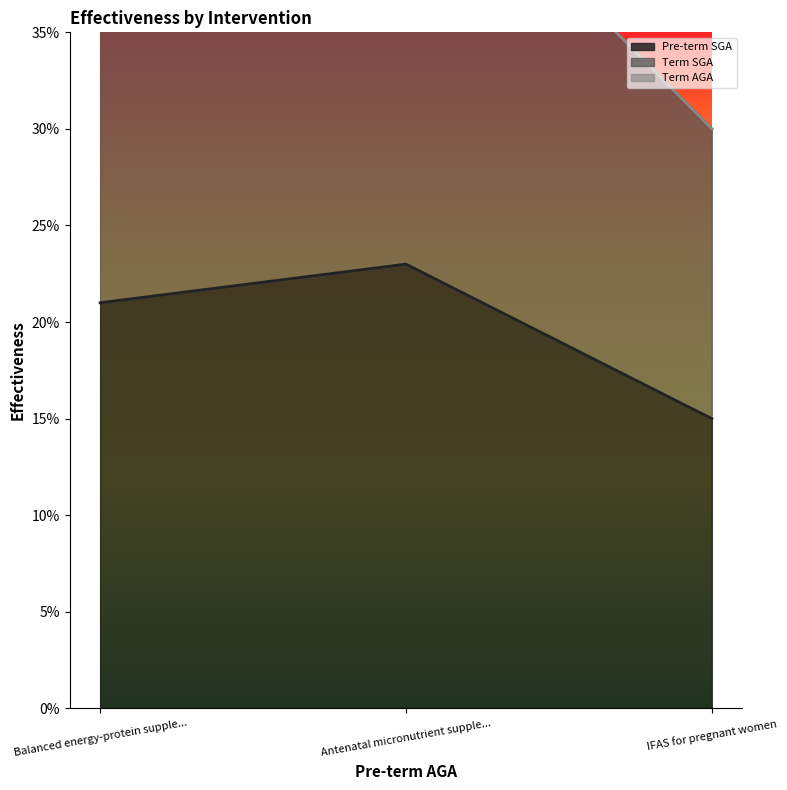

The Pre-term SGA series shows 0.2 at Antenatal micronutrient supple.... True or false?

True